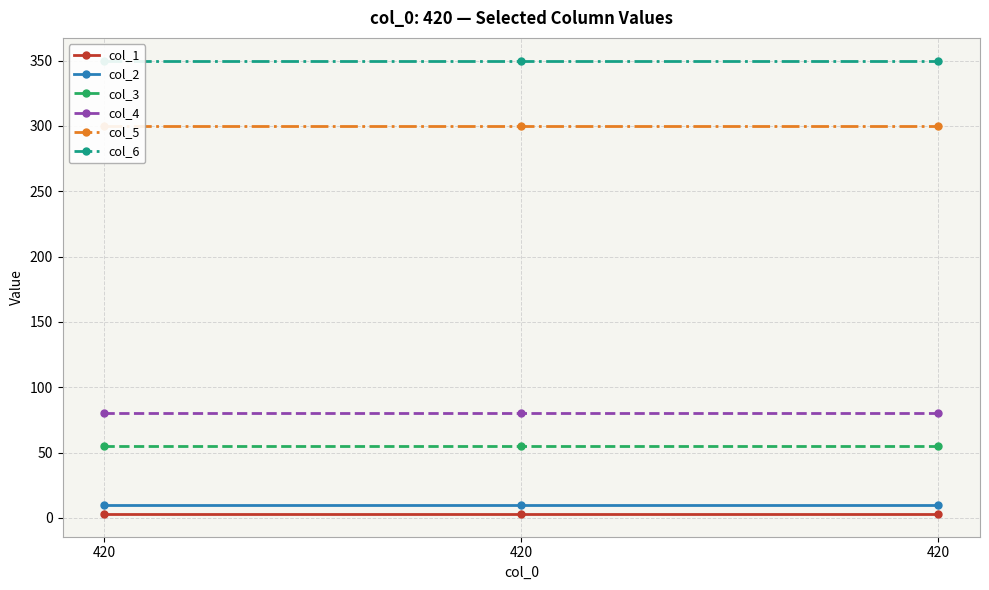

Is it true that col_3 equals 79 at 420?

False